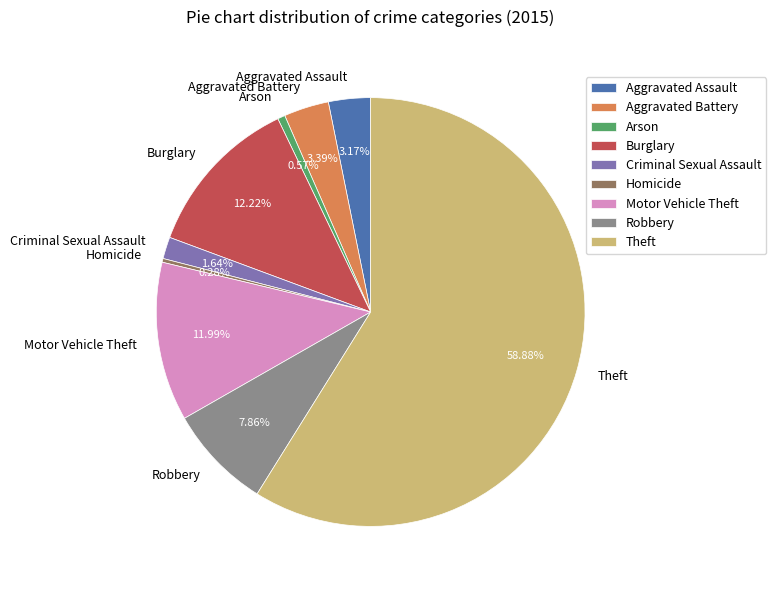

True or false: Aggravated Battery accounts for 3% of the total.

True